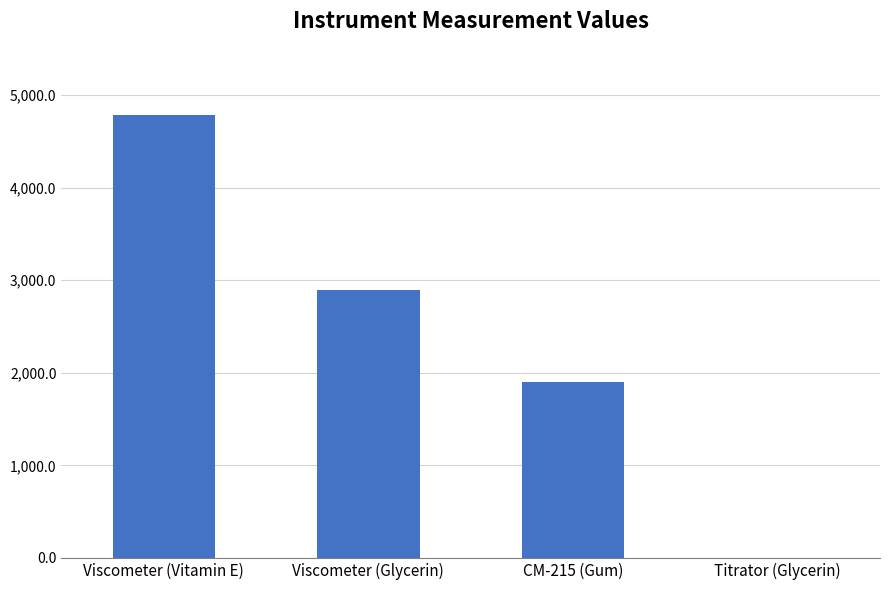

What is the difference between the values at Titrator (Glycerin) and Viscometer (Glycerin)?

2887.2